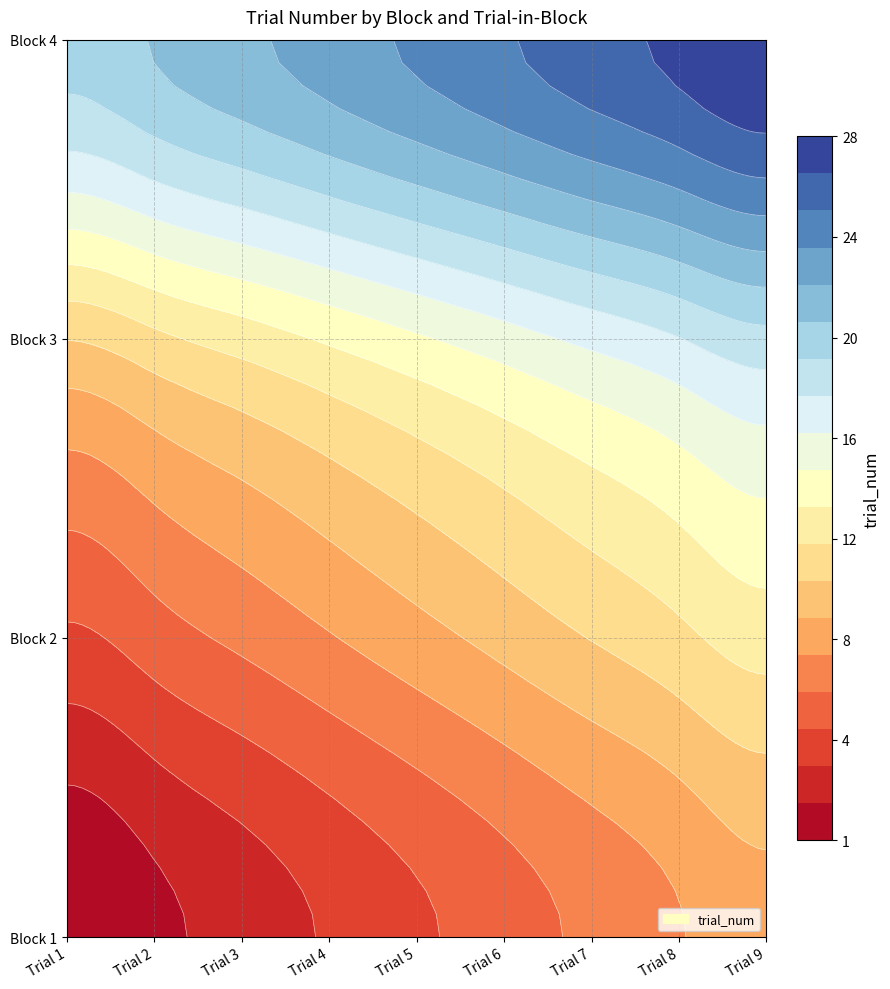

List the series in order of their peak value, lowest first.

1, 2, 3, 4